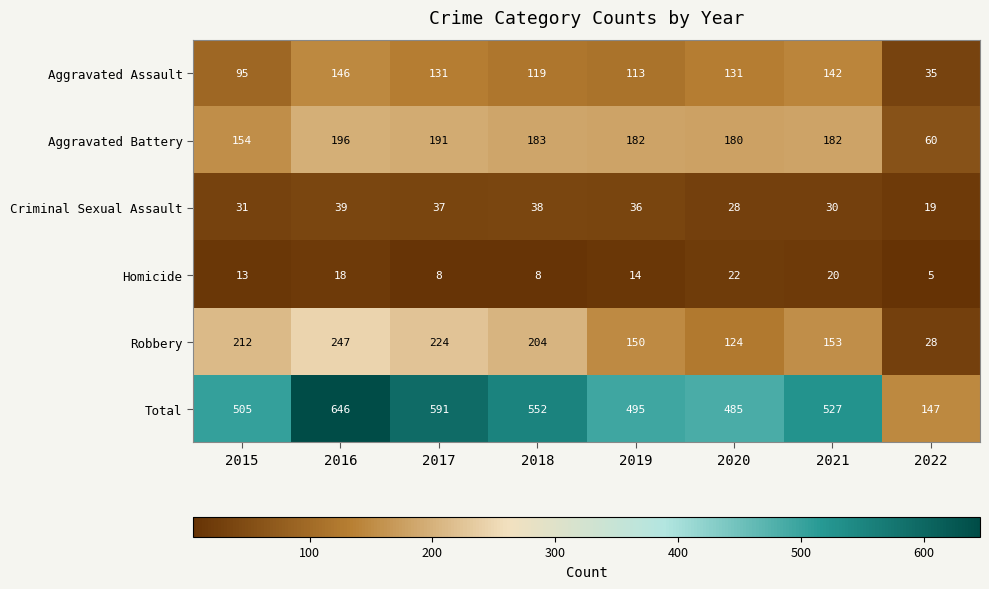

What is the total value across all series at 2022?

294